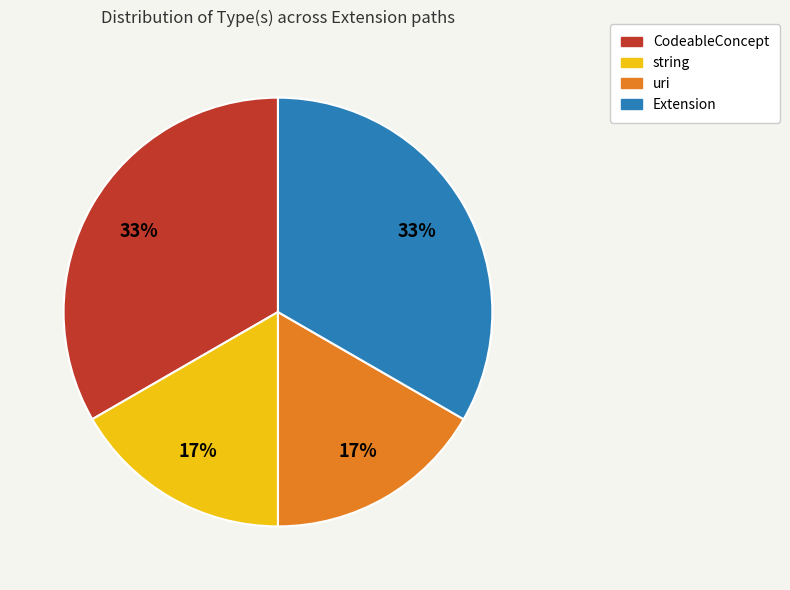

How many segments does this pie chart have?

4